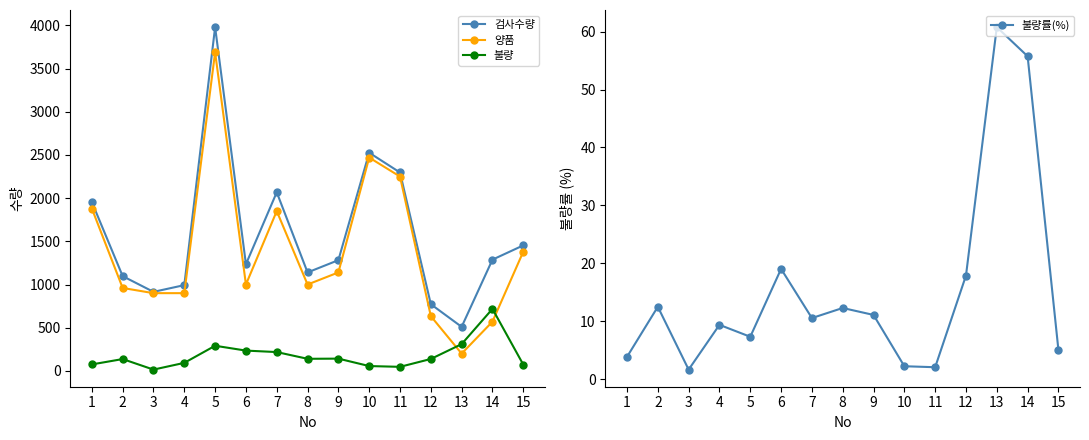

What is the difference between the 불량 values at 12 and 5?

153